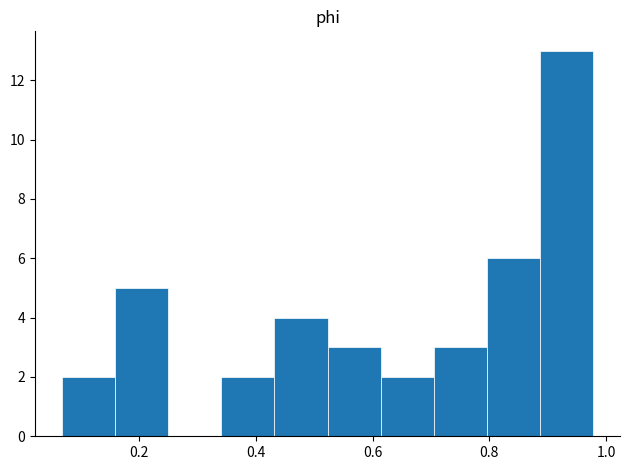

Reading left to right, transcribe this chart: for each bar, give the range it covers on the x-axis and its height. Neither the bar edges nor the heights are printed on the chart, so give them approximately, as read against the axes.

0.06 to 0.16: 2
0.16 to 0.24: 5
0.24 to 0.34: 0
0.34 to 0.44: 2
0.44 to 0.52: 4
0.52 to 0.62: 3
0.62 to 0.70: 2
0.70 to 0.80: 3
0.80 to 0.88: 6
0.88 to 0.98: 13